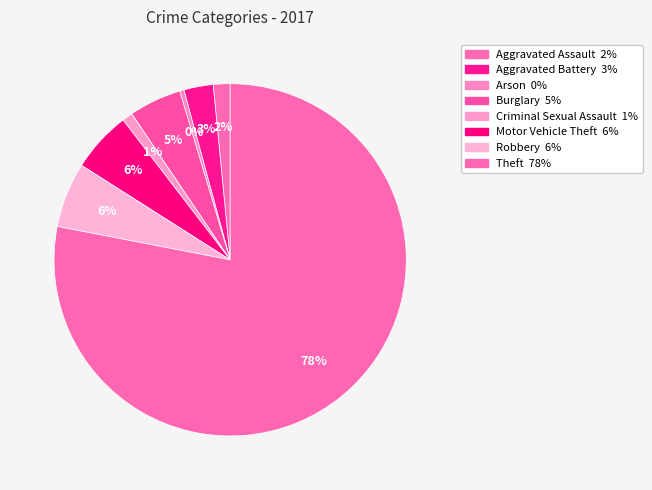

Is there any slice that represents more than half of the pie?

Yes